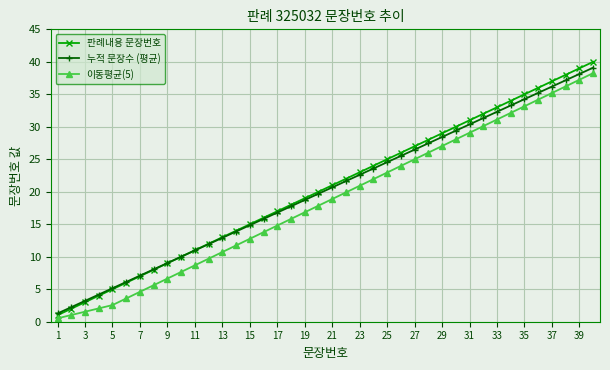

Which series has the largest range (max minus min)?

판례내용 문장번호